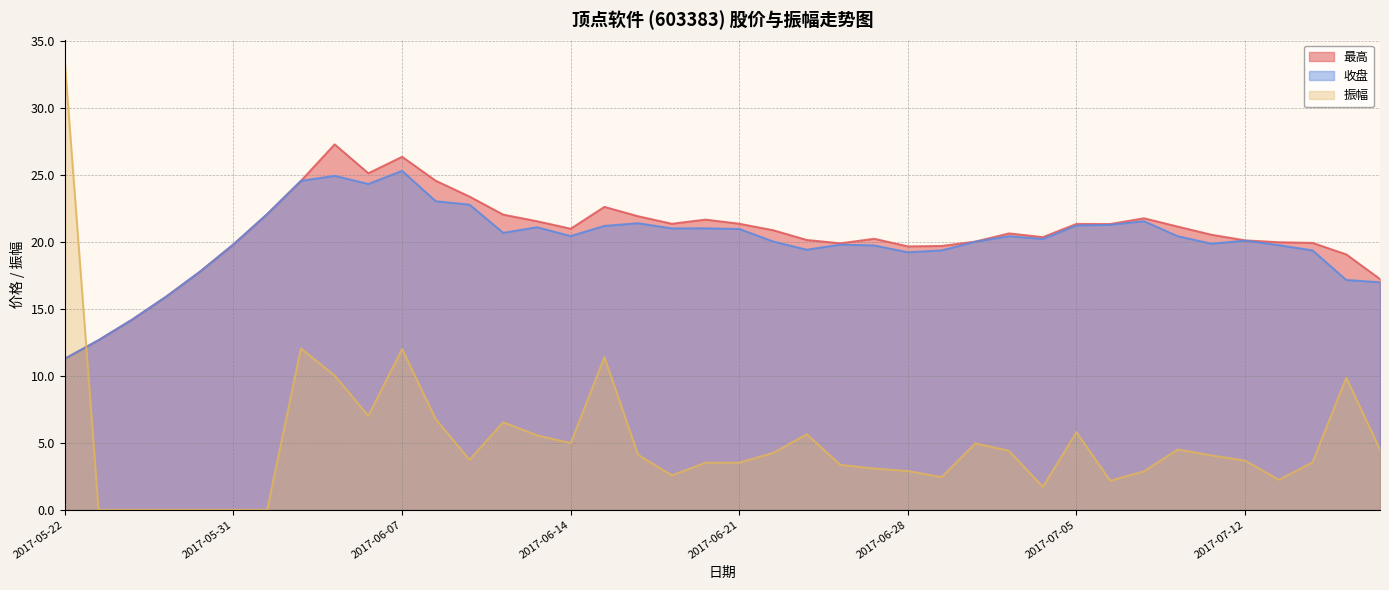

How many categories are shown in the chart?

40